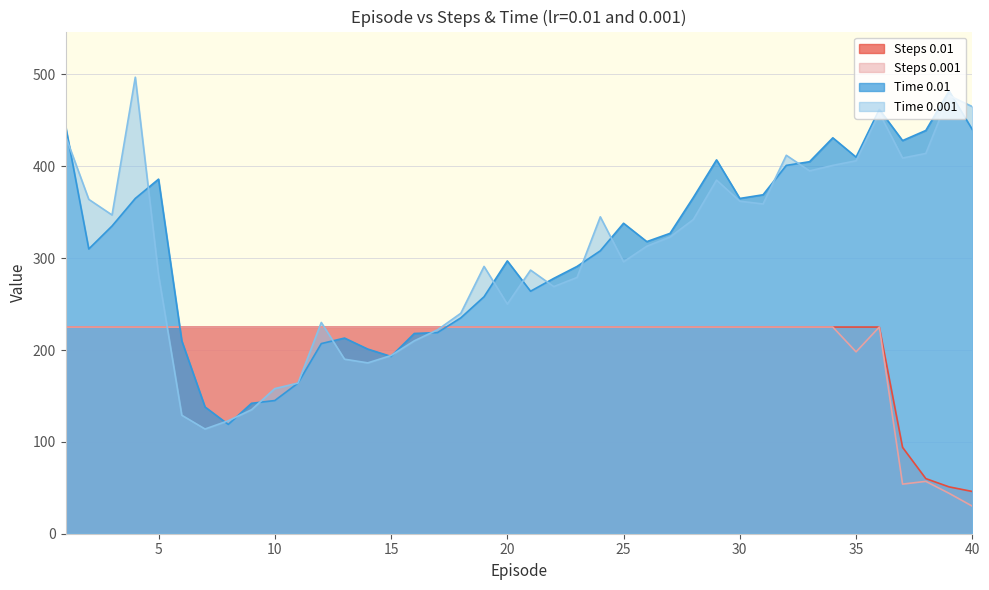

Reading left to right, what are all the values shown in this chart?

Steps 0.01: 225	225	225	225	225	225	225	225	225	225	225	225	225	225	225	225	225	225	225	225	225	225	225	225	225	225	225	225	225	225	225	225	225	225	225	225	94	60	51	46
Steps 0.001: 225	225	225	225	225	225	225	225	225	225	225	225	225	225	225	225	225	225	225	225	225	225	225	225	225	225	225	225	225	225	225	225	225	225	198	225	54	57	44	30
Time 0.01: 444	310	335	365	386	210	138	119	142	145	164	207	213	201	193	218	219	235	258	297	264	278	291	308	338	318	327	366	407	365	369	401	405	431	410	462	428	439	482	440
Time 0.001: 433	364	347	497	282	129	114	123	135	158	164	230	190	186	194	210	222	240	291	250	287	269	279	345	296	313	323	342	385	362	359	412	395	401	406	458	409	414	477	465